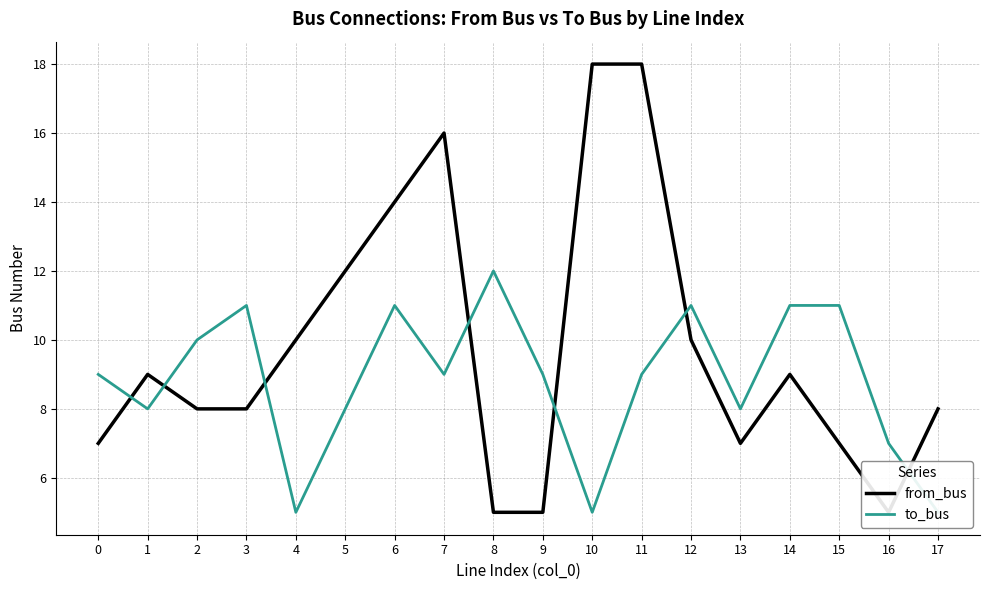

How many data points in from_bus are above 9?

7